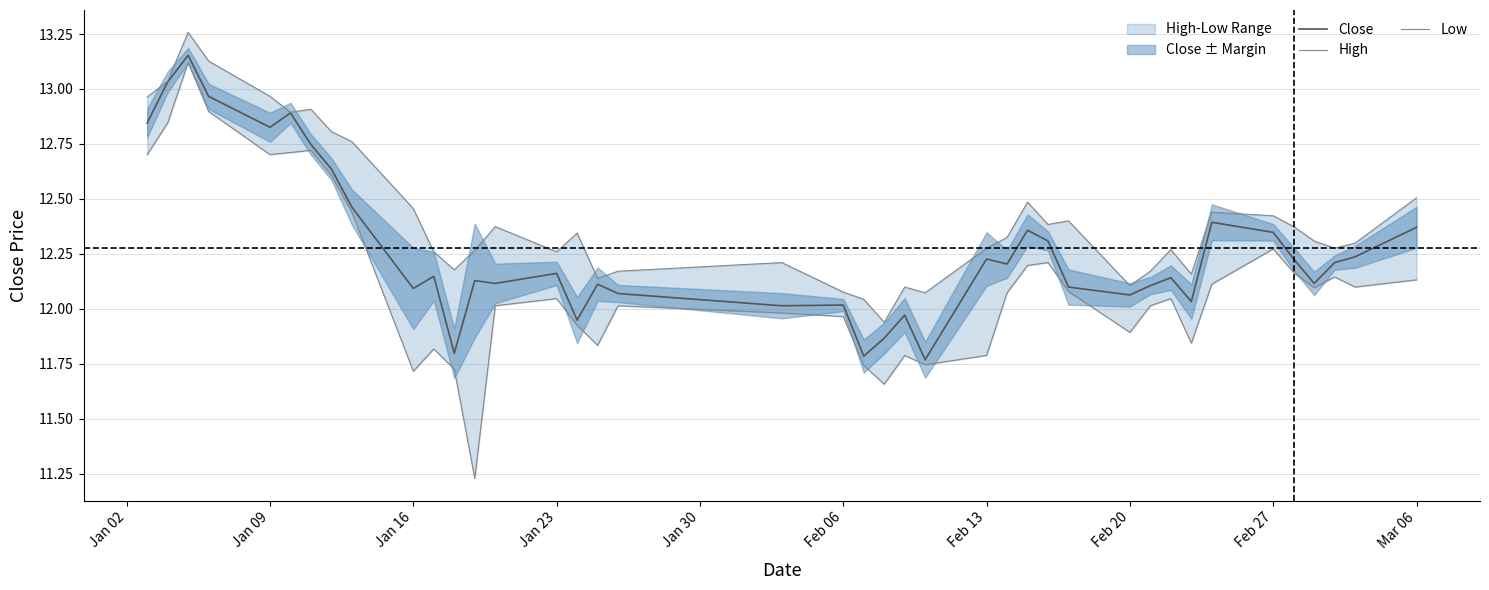

True or false: Close and High intersect in this chart.

False